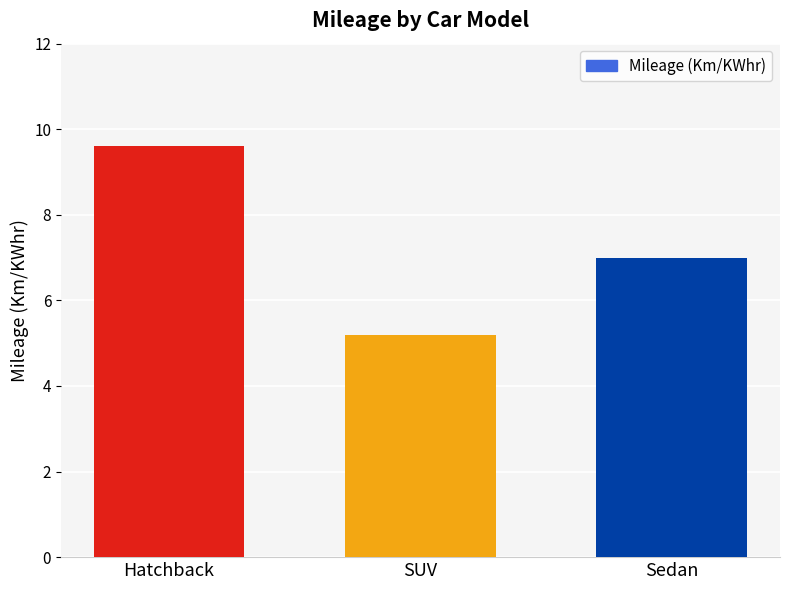

How many distinct data groups are displayed?

1